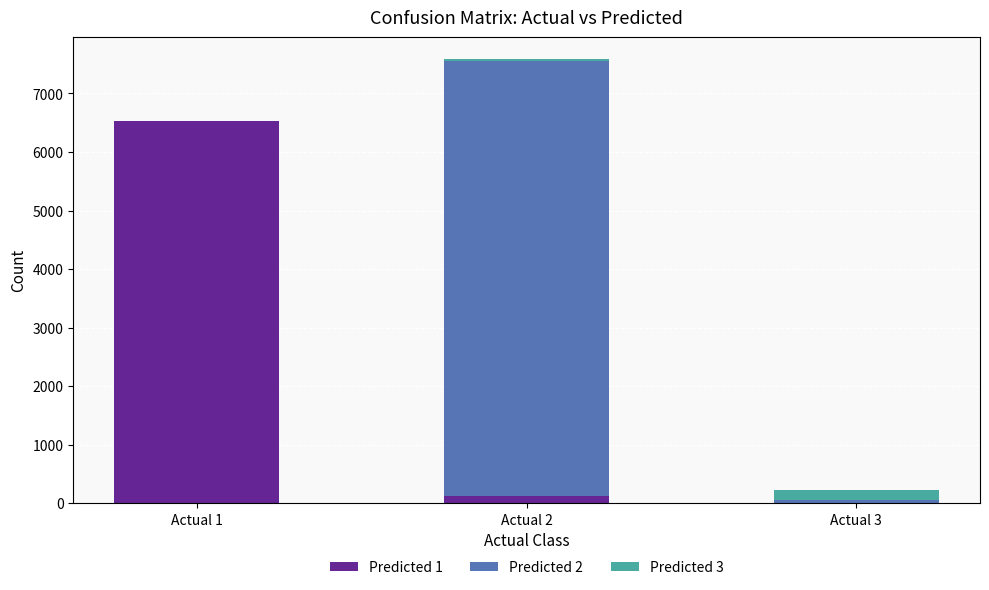

How many distinct data groups are displayed?

3